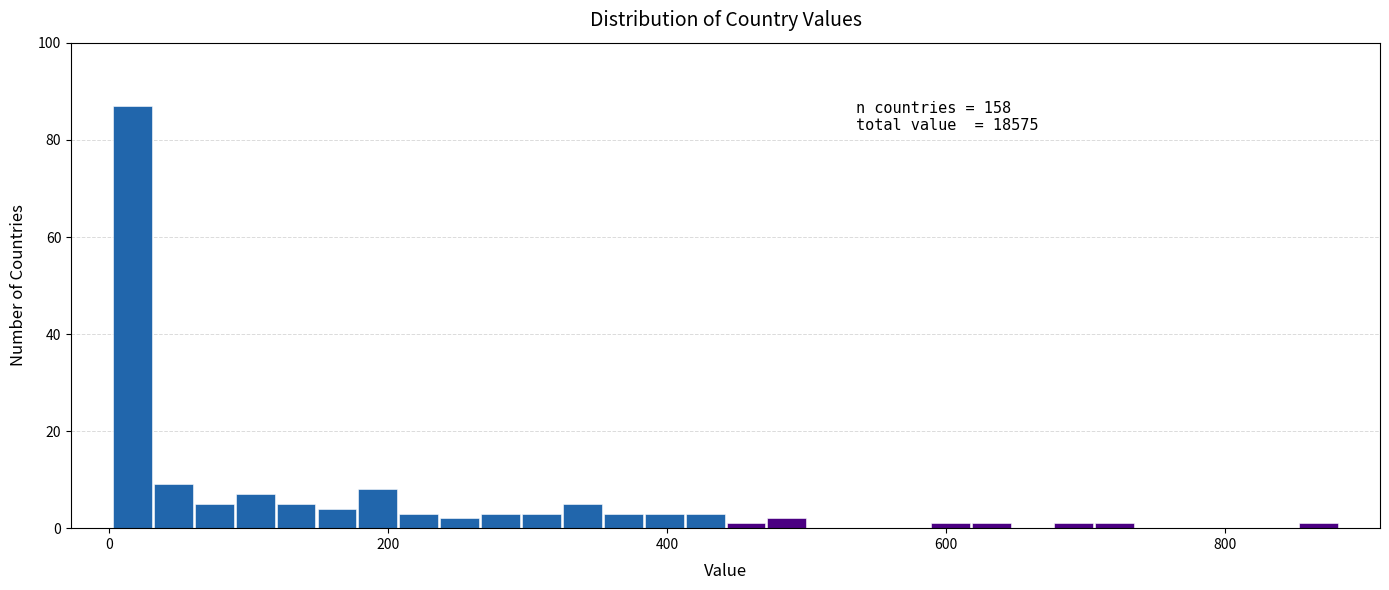

Around what value on the x-axis is the tallest bar? Give the approximate position of its centre, as read against the axis.

20